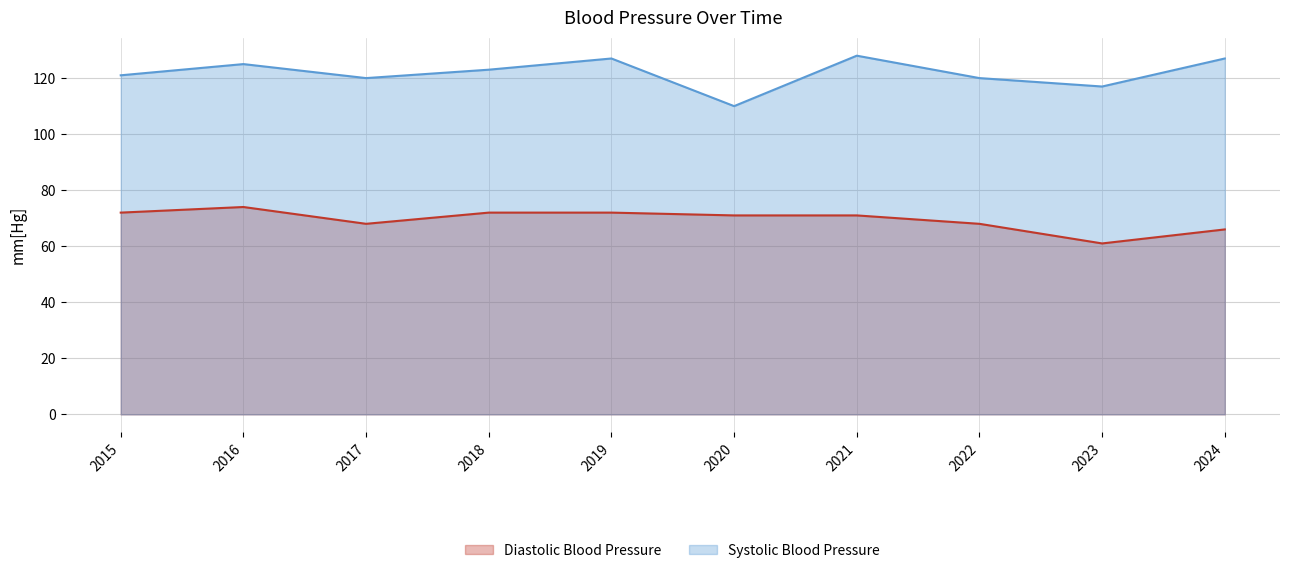

How many lines are shown in the chart?

2